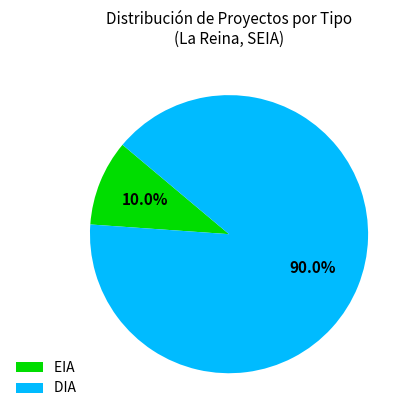

What is the ratio of the value at DIA to the value at EIA?

9.0